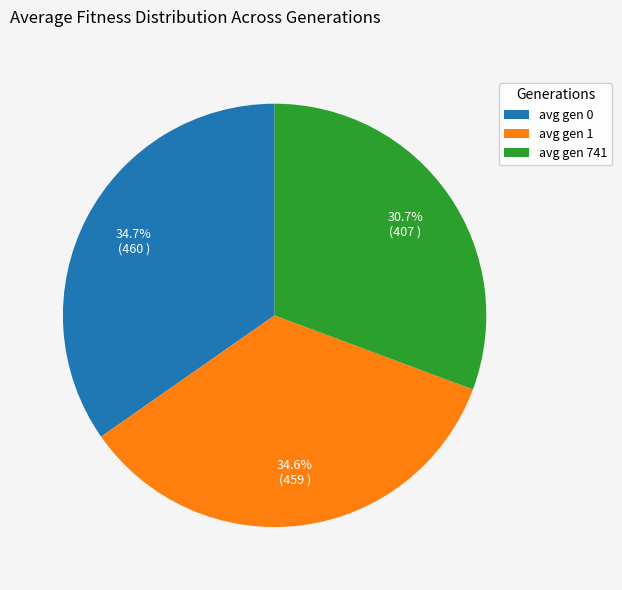

To the nearest percent, what percentage of the pie is avg gen 1?

35%